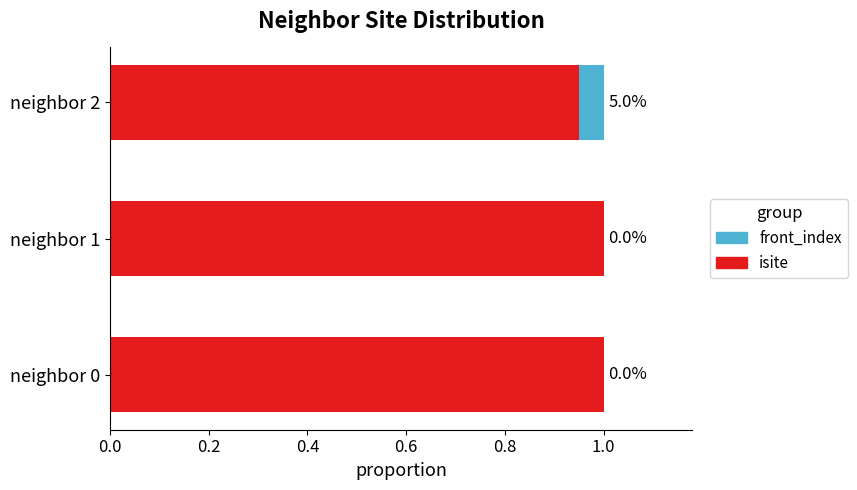

What is the total value across all series at neighbor 1?

1.0